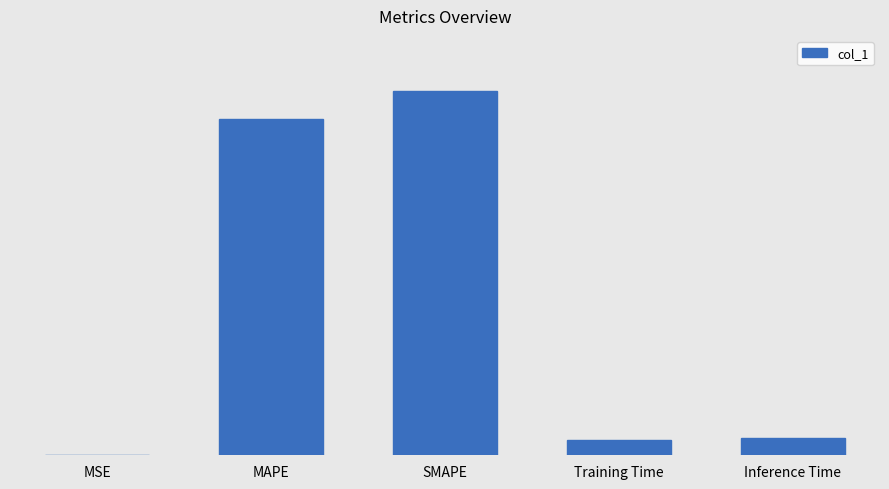

What is the difference between the second highest and minimum values?

15.6